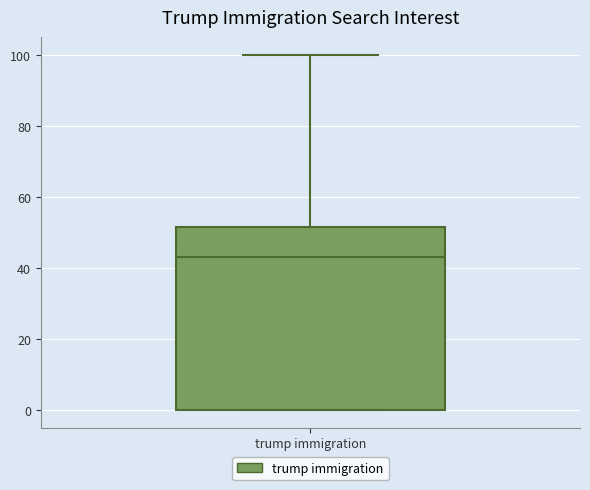

Transcribe this box plot: give where the median line is, the range the box spans, and where the two whiskers end, as read against the y-axis. The values are not printed on the chart, so give them approximately, as read against the axis.

median 44, box 0 to 52, whiskers 0 to 100